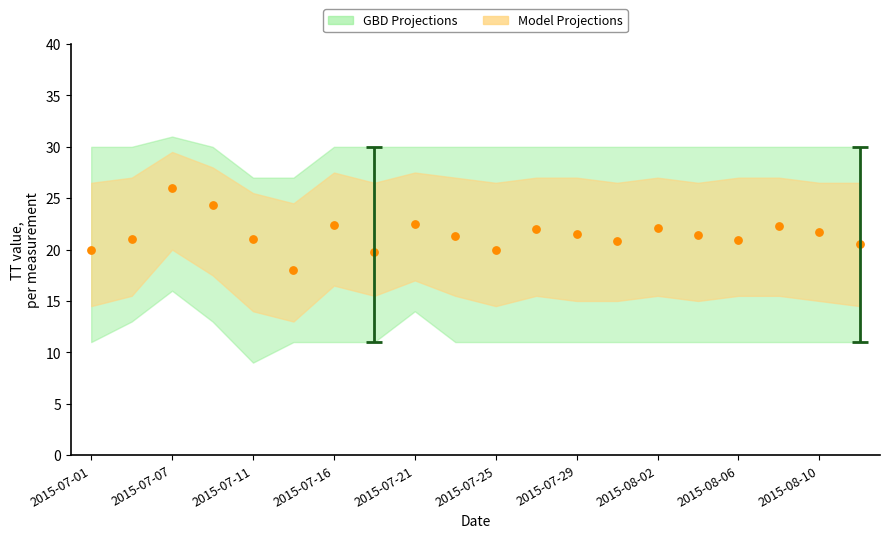

What is the range of Y values (max minus min)?

8.0